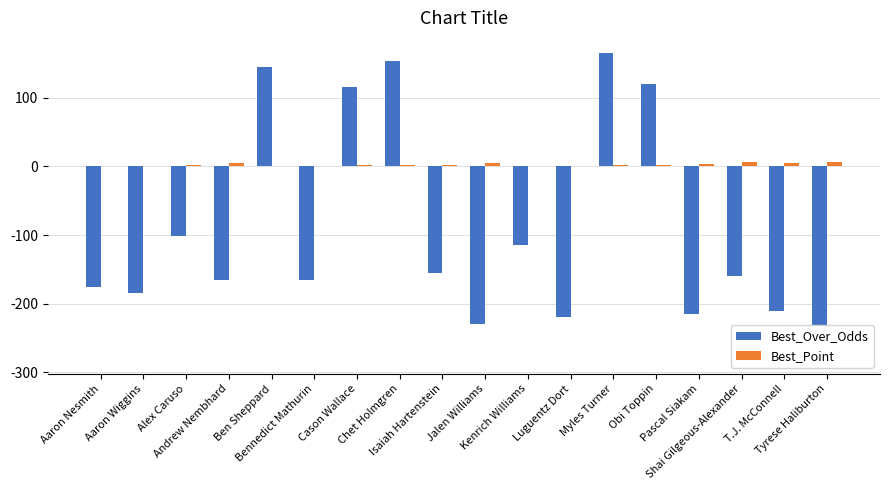

What is the minimum value shown in the chart?

-280.0